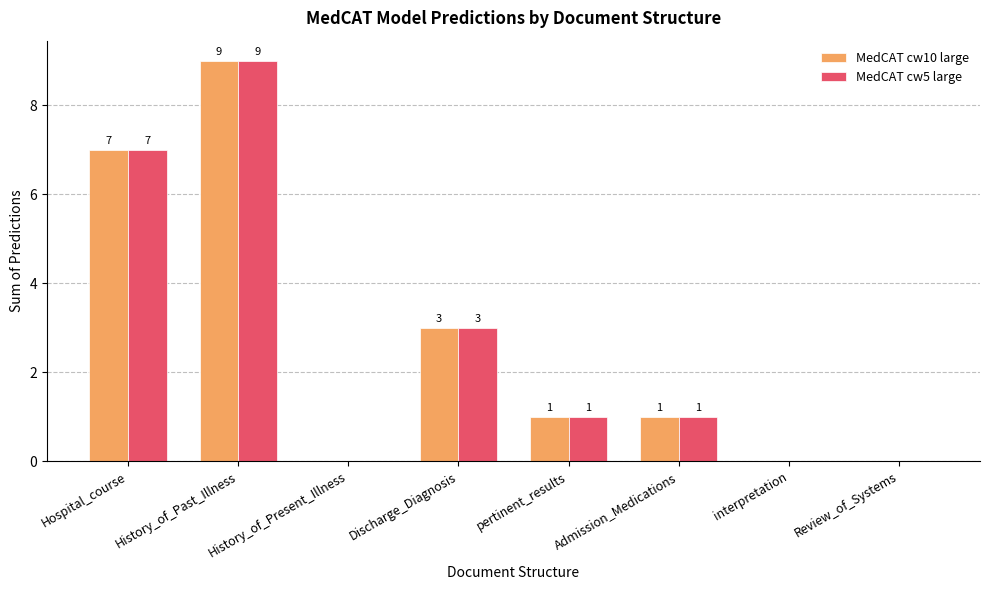

Reading left to right, list all the values displayed in this chart.

MedCAT cw10 large: Hospital_course=7	History_of_Past_Illness=9	History_of_Present_Illness=0	Discharge_Diagnosis=3	pertinent_results=1	Admission_Medications=1	interpretation=0	Review_of_Systems=0
MedCAT cw5 large: Hospital_course=7	History_of_Past_Illness=9	History_of_Present_Illness=0	Discharge_Diagnosis=3	pertinent_results=1	Admission_Medications=1	interpretation=0	Review_of_Systems=0